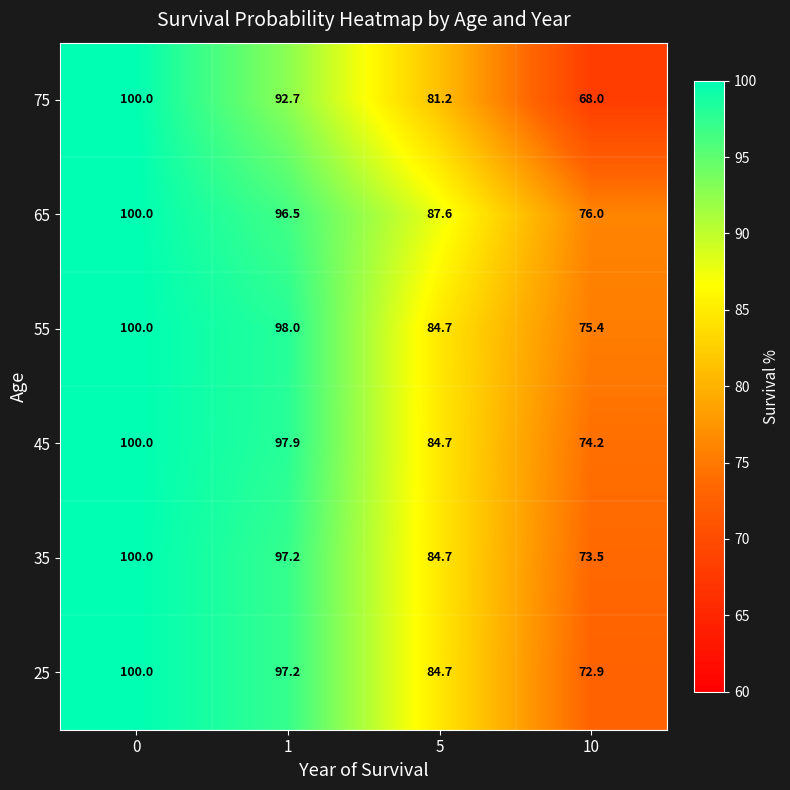

At 10, list the series in order from largest to smallest.

65, 55, 45, 35, 25, 75